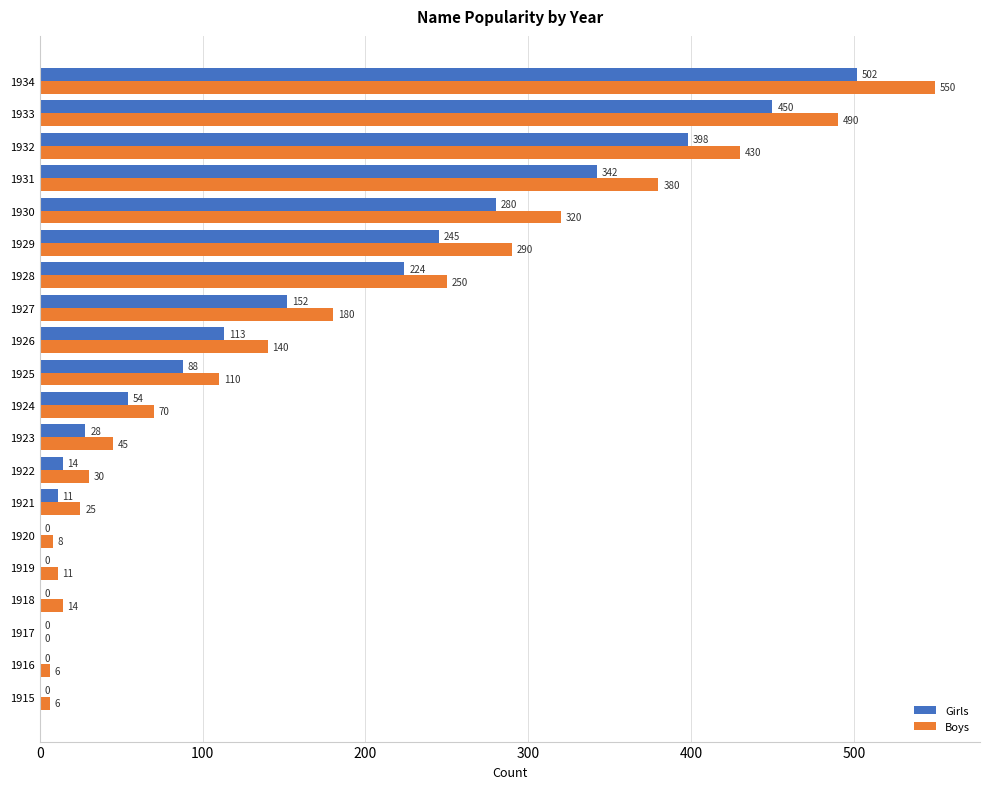

Where is Girls nearest to the value 251?

1929